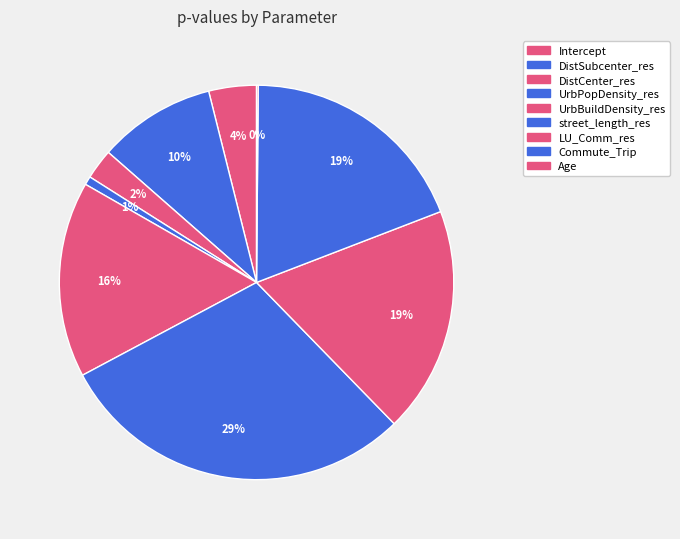

To the nearest percent, what percentage of the pie is UrbPopDensity_res?

1%